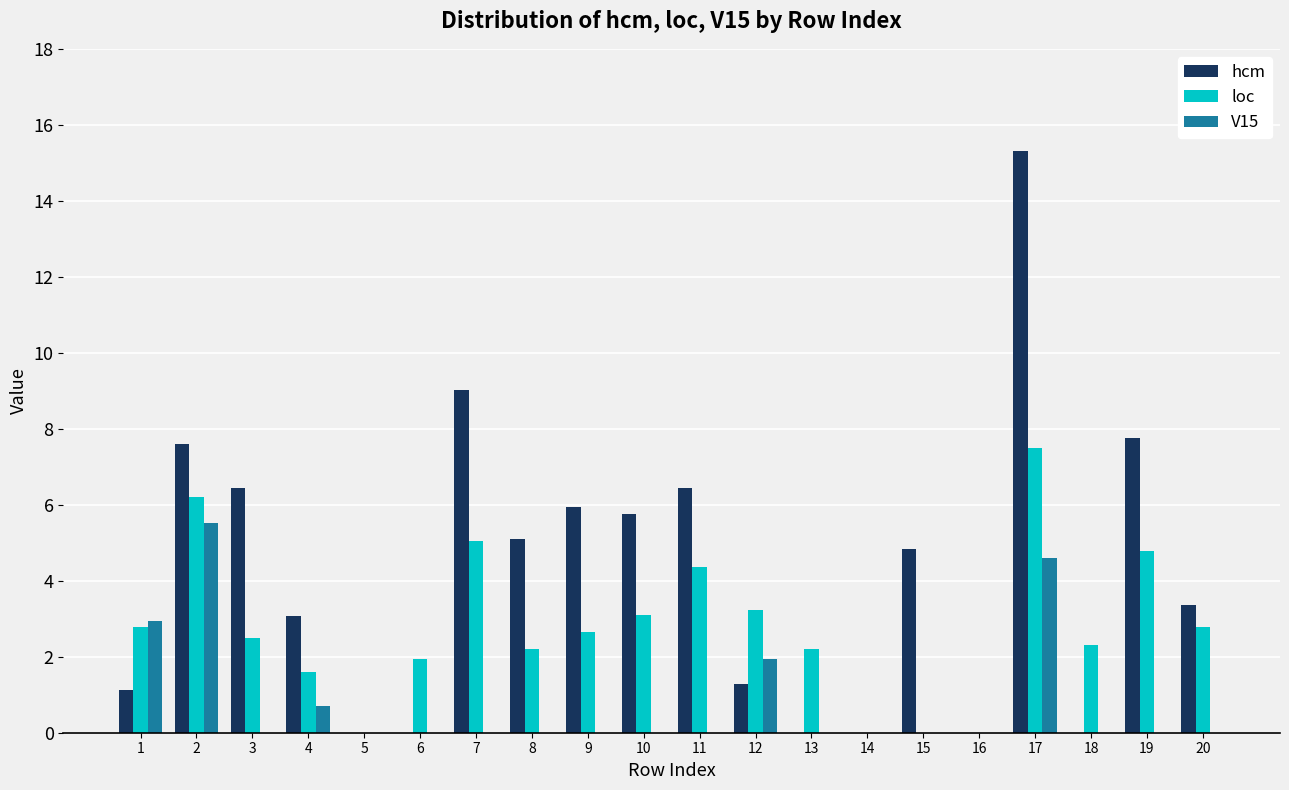

The loc series shows 2.9 at 17. True or false?

False